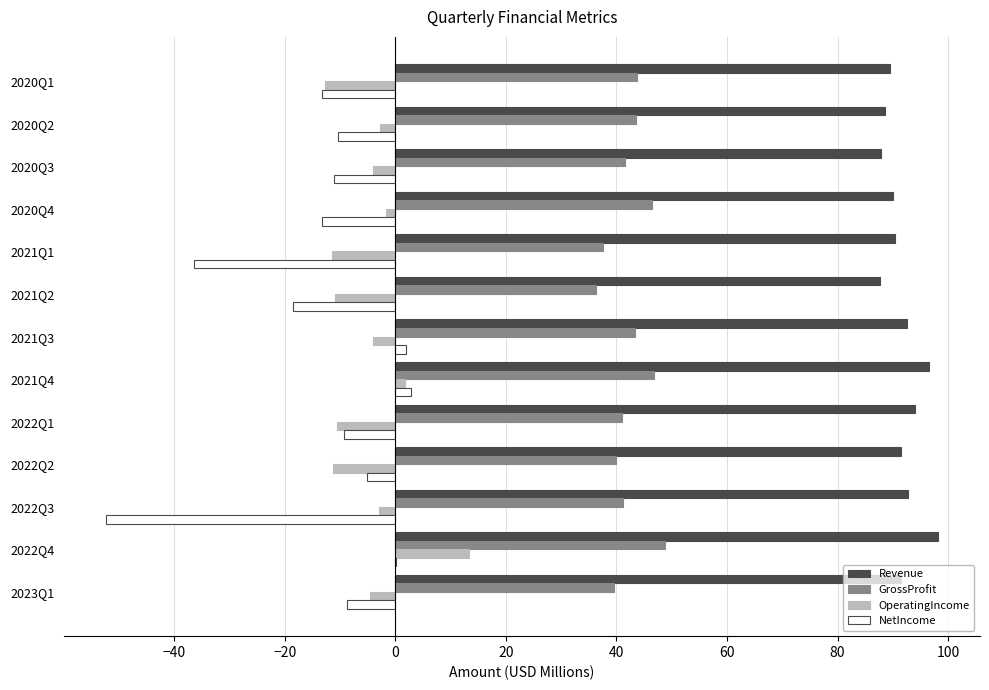

What is the greatest value displayed?

98.2